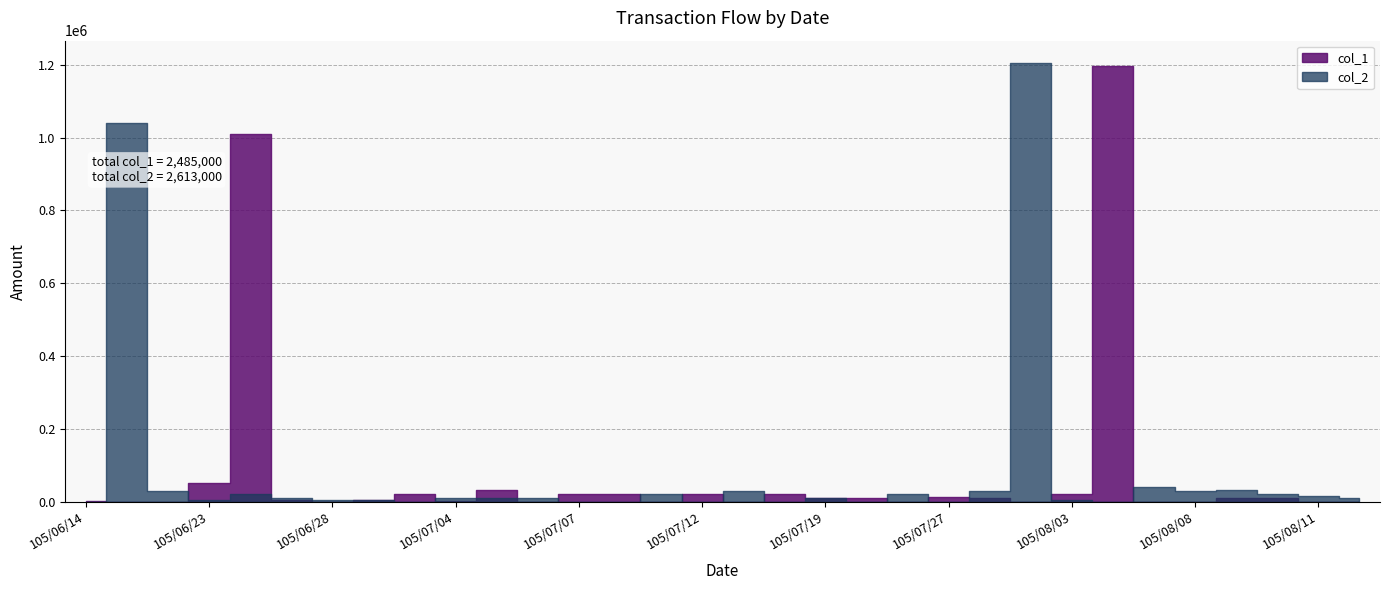

Which has a higher value, 105/07/15 or 105/08/03?

105/07/15